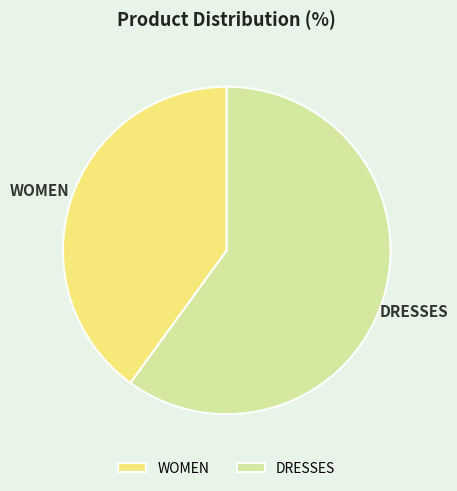

Does any single category account for the majority?

Yes